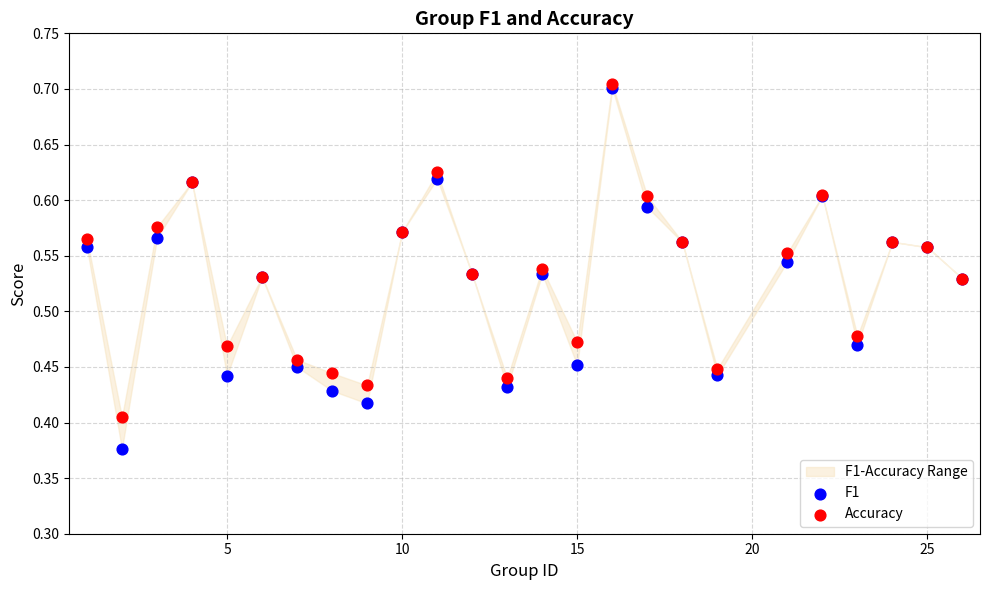

Which series contains the lowest Y value?

F1